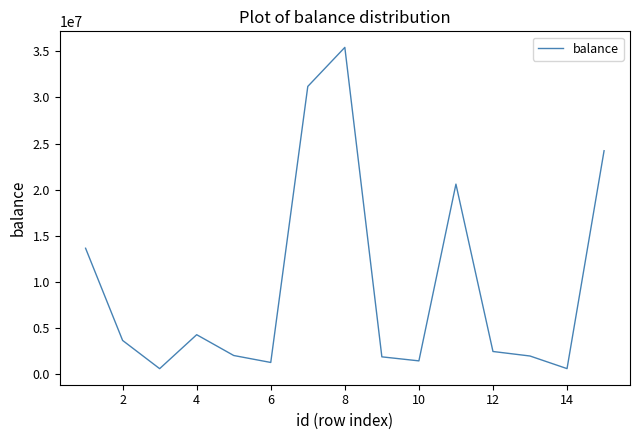

What is the maximum value shown in the chart?

35406669